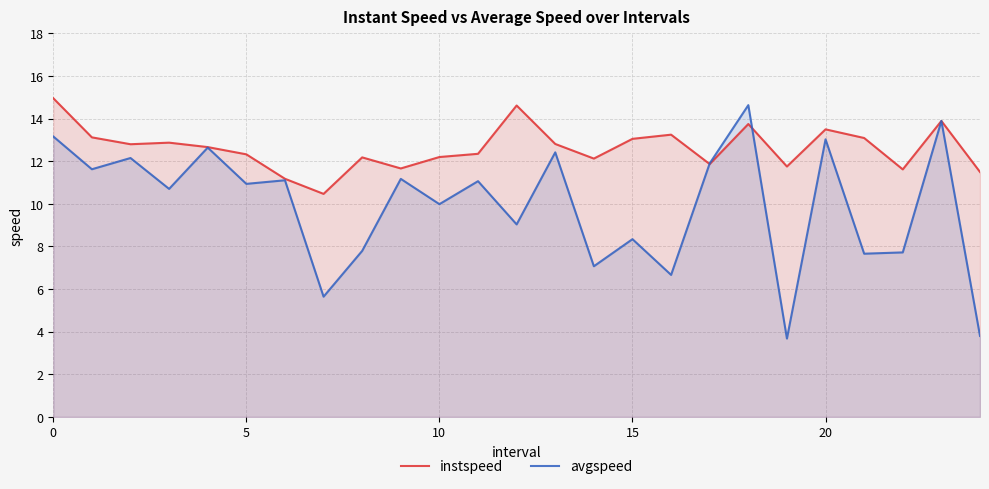

True or false: instspeed has more than 1 points higher than both neighbors.

True